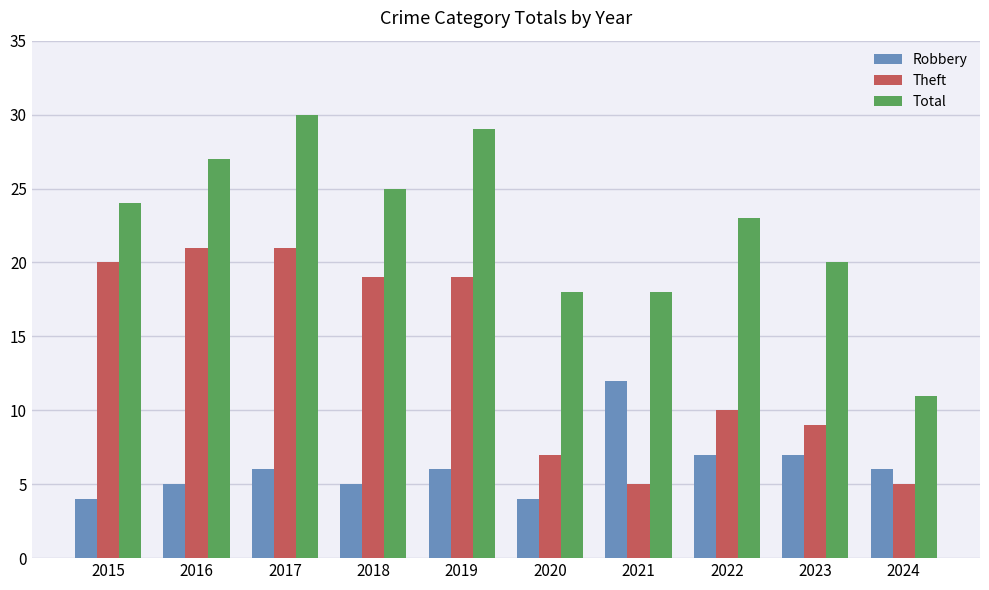

What is the minimum value for Total?

11